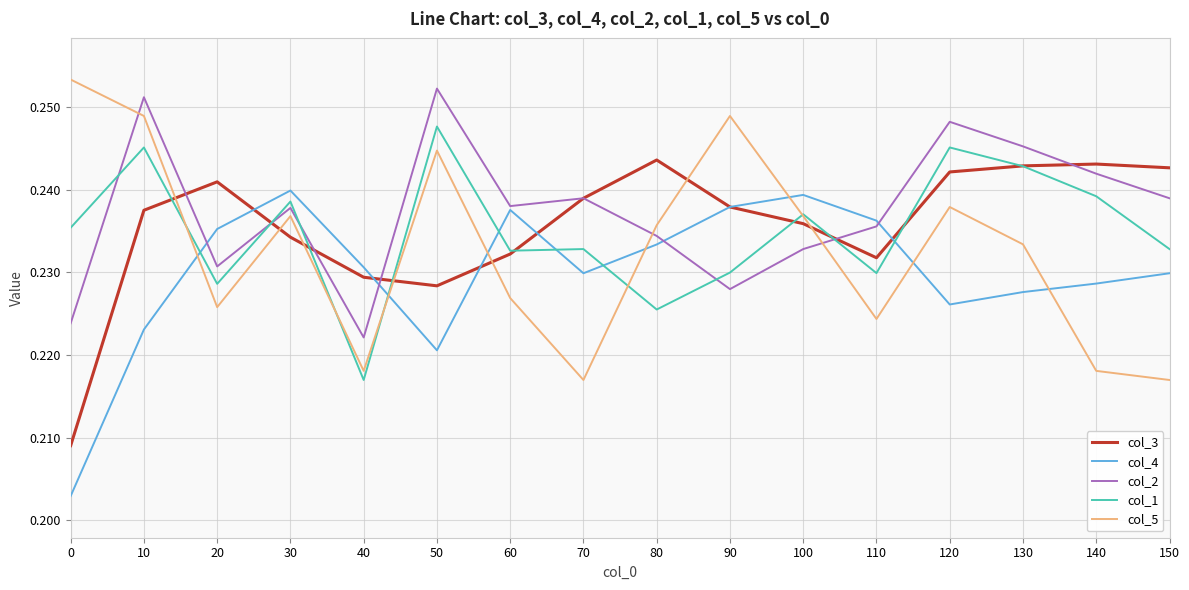

Which label corresponds to the smallest value in the chart?

0